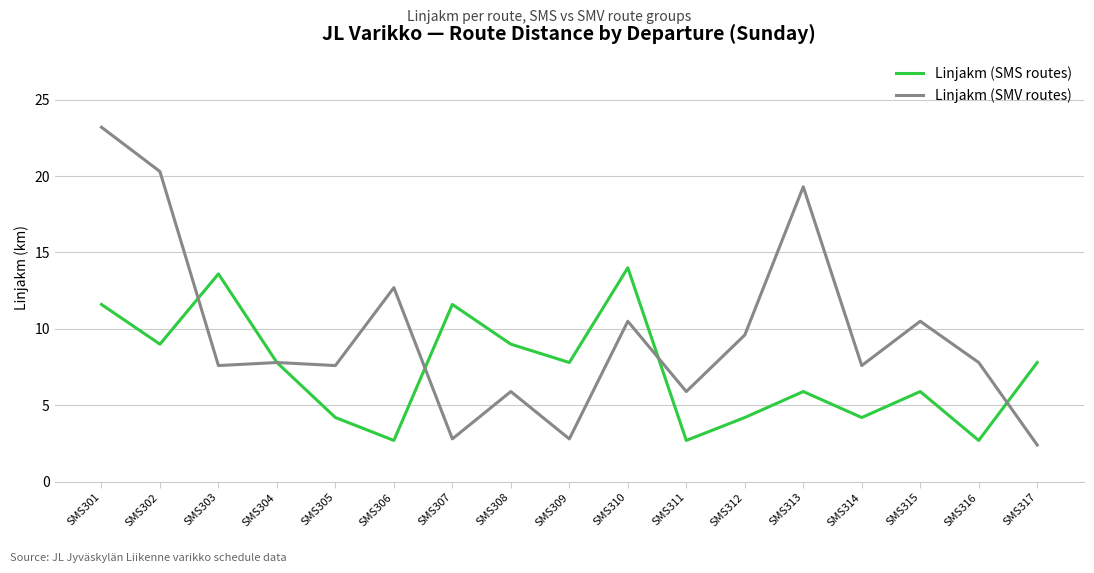

At which category is the sum across all series the highest?

SMS301